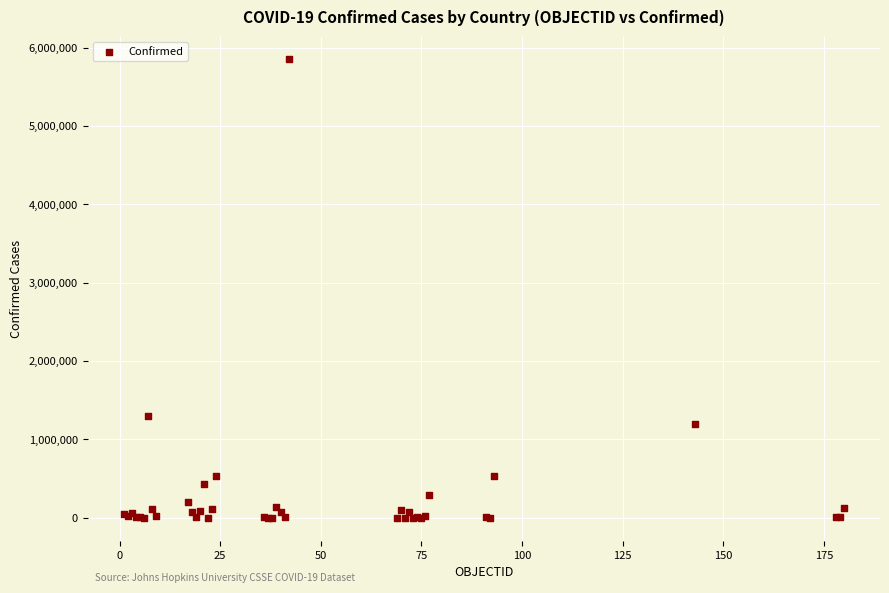

What Y value in the scatter plot is closest to 2924546?

1304846